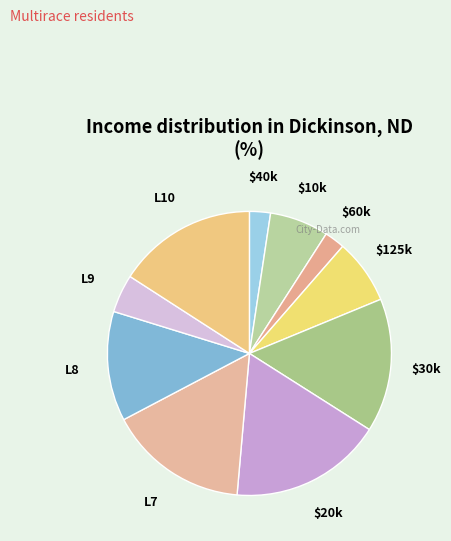

The $125k slice represents 7% of the pie. True or false?

True